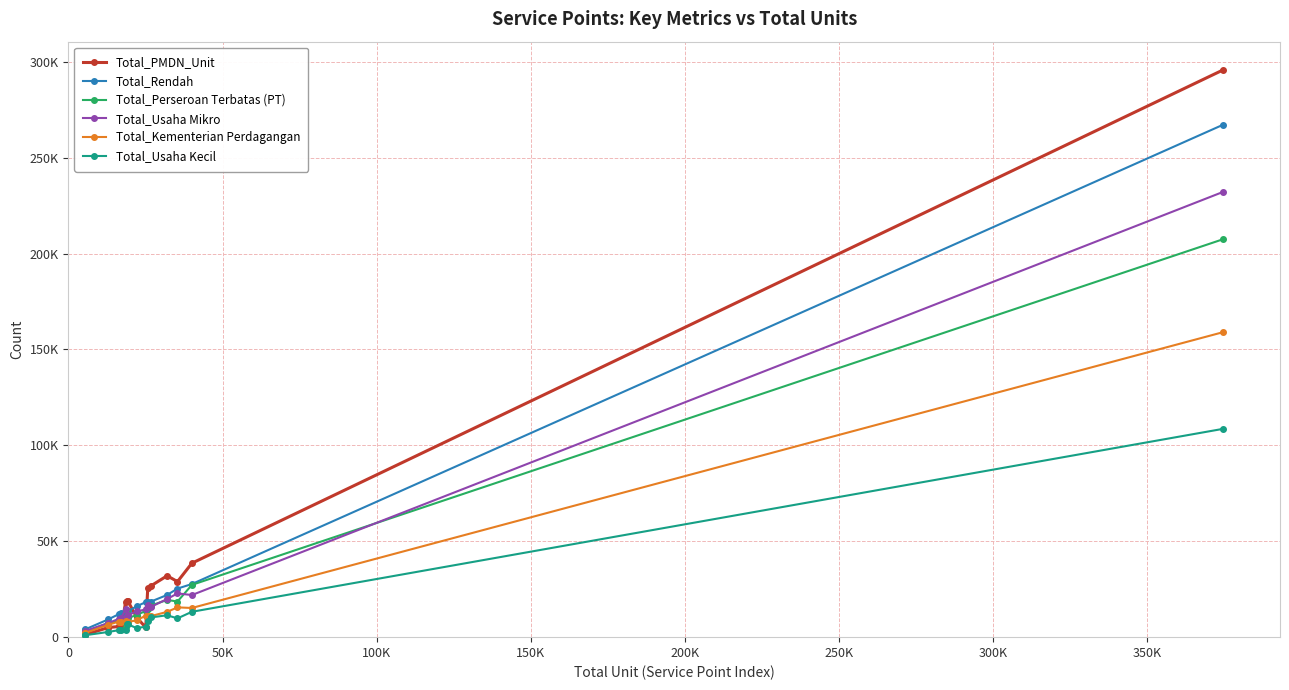

What are all the series names shown in the legend?

Total_PMDN_Unit, Total_Rendah, Total_Perseroan Terbatas (PT), Total_Usaha Mikro, Total_Kementerian Perdagangan, Total_Usaha Kecil